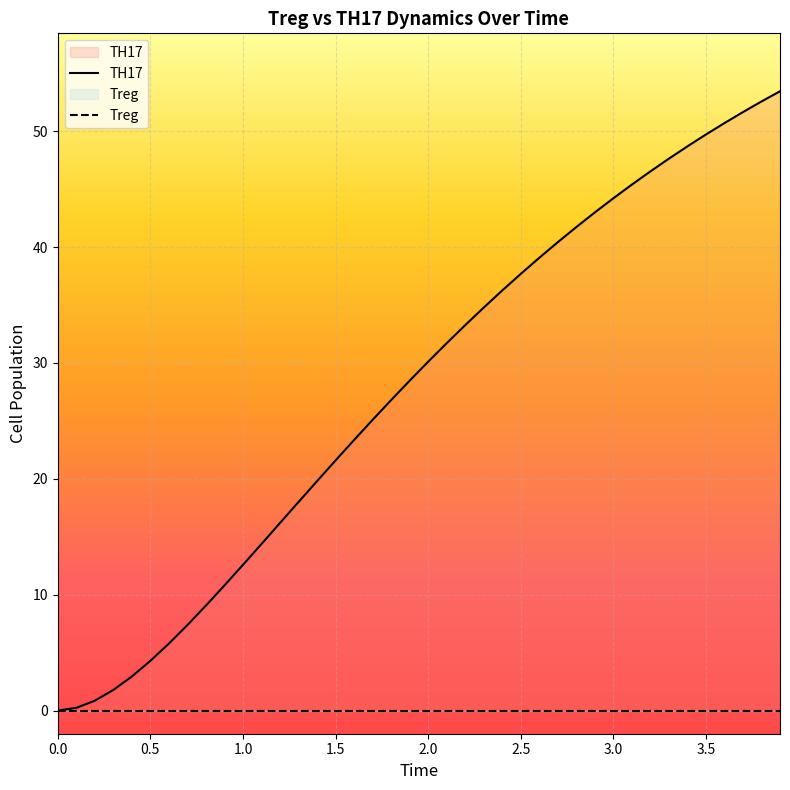

Which series has the largest total across all categories?

TH17